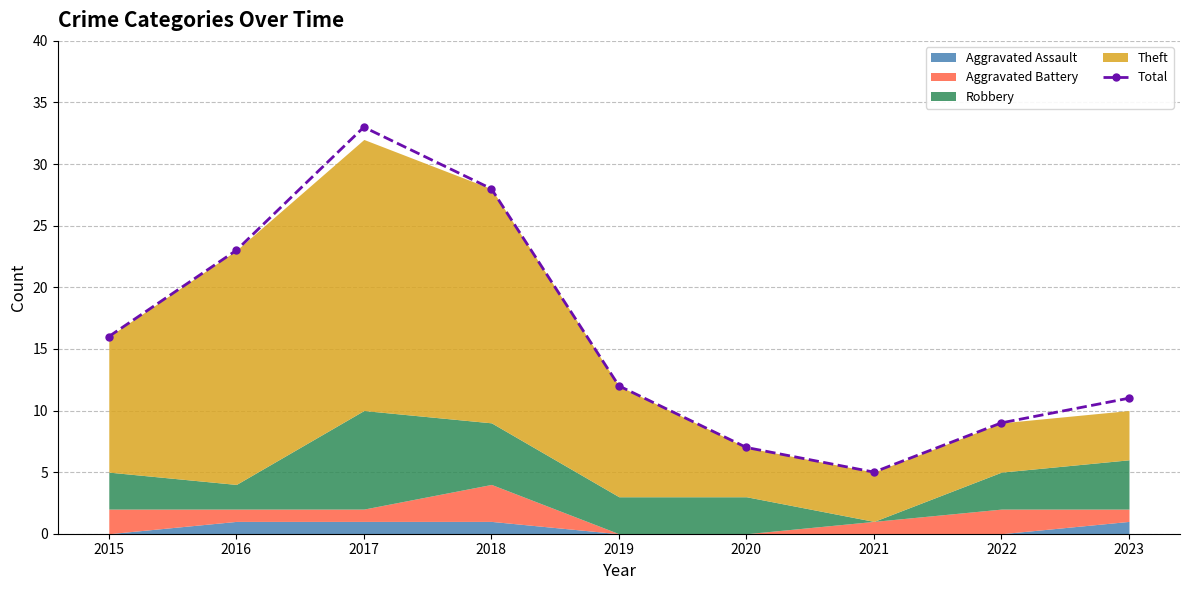

How many lines are shown in the chart?

1